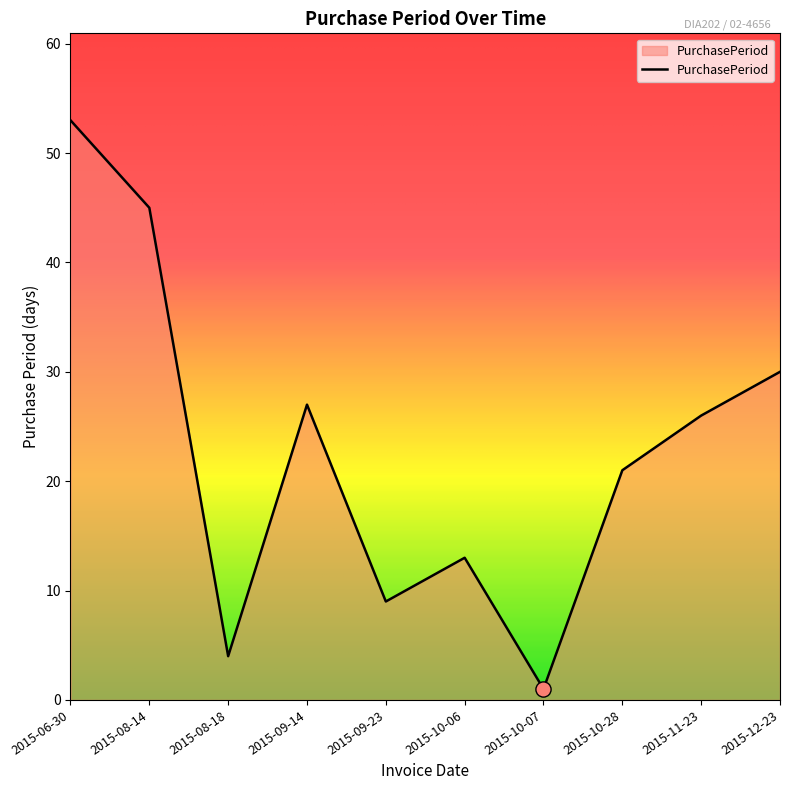

What is the change in value from 2015-09-14 to 2015-09-23?

-18